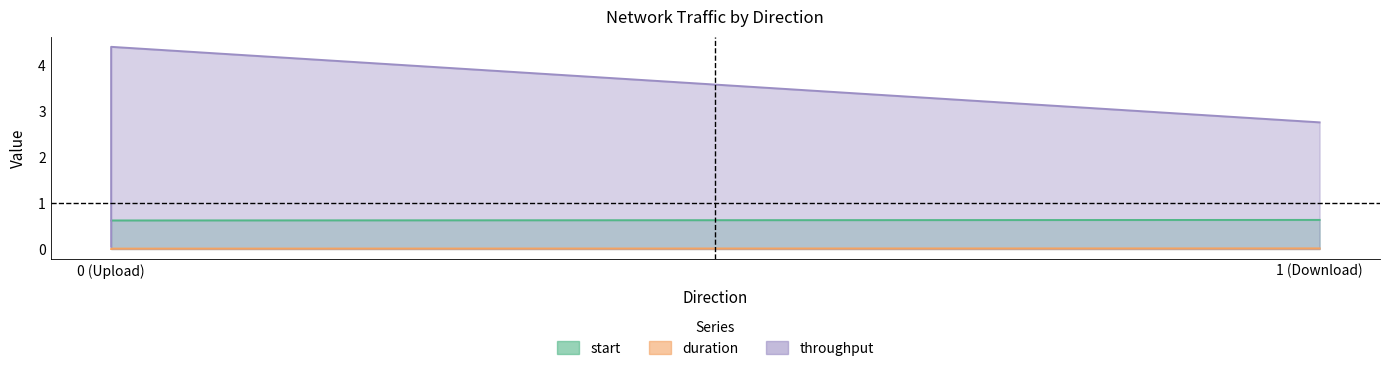

How many lines are shown in the chart?

3